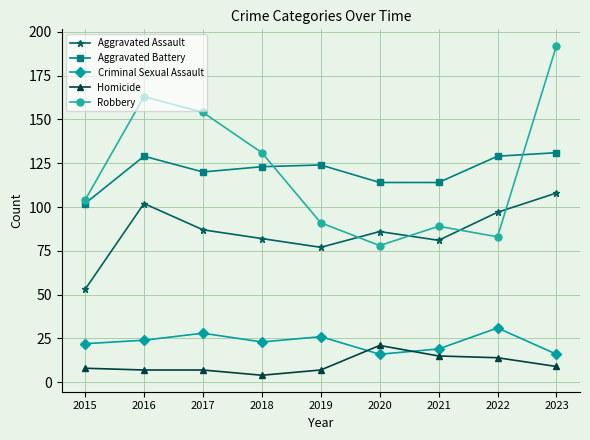

What is the lowest value of the Homicide series?

4